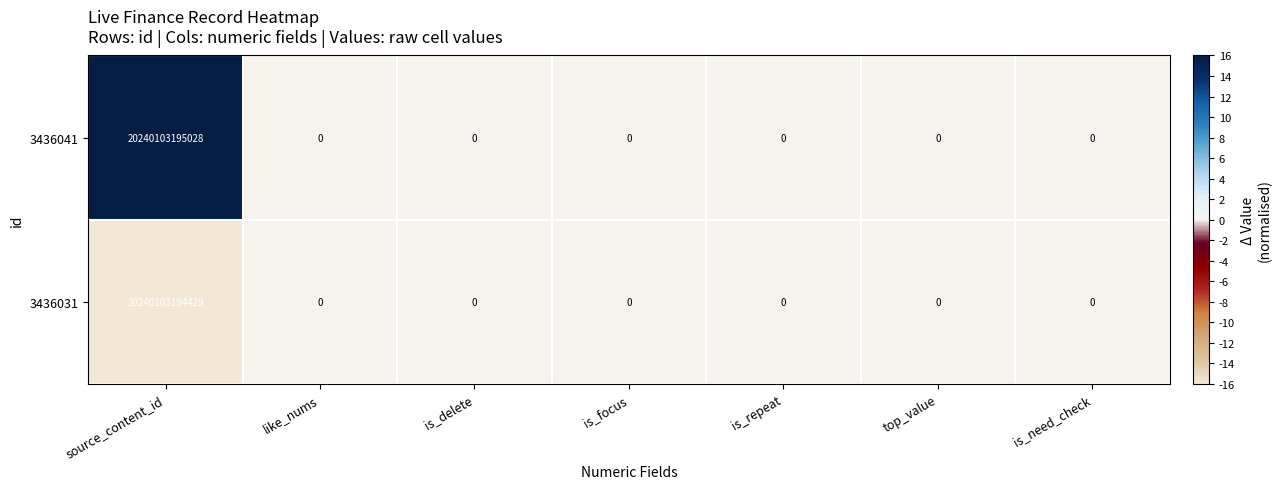

Which series has the largest total across all categories?

3436041